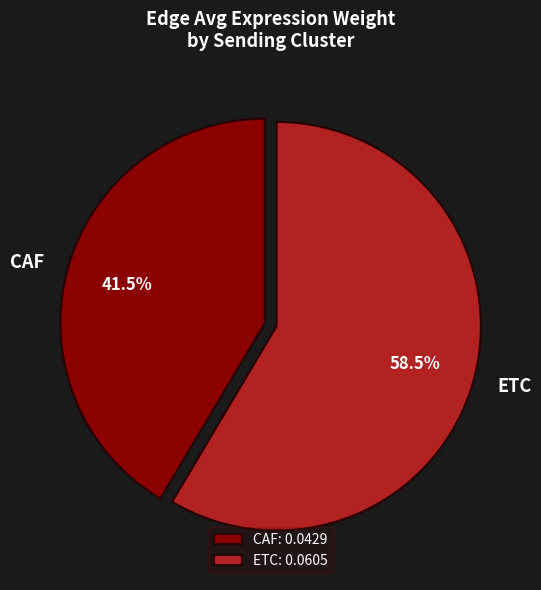

Count the number of slices in the pie.

2